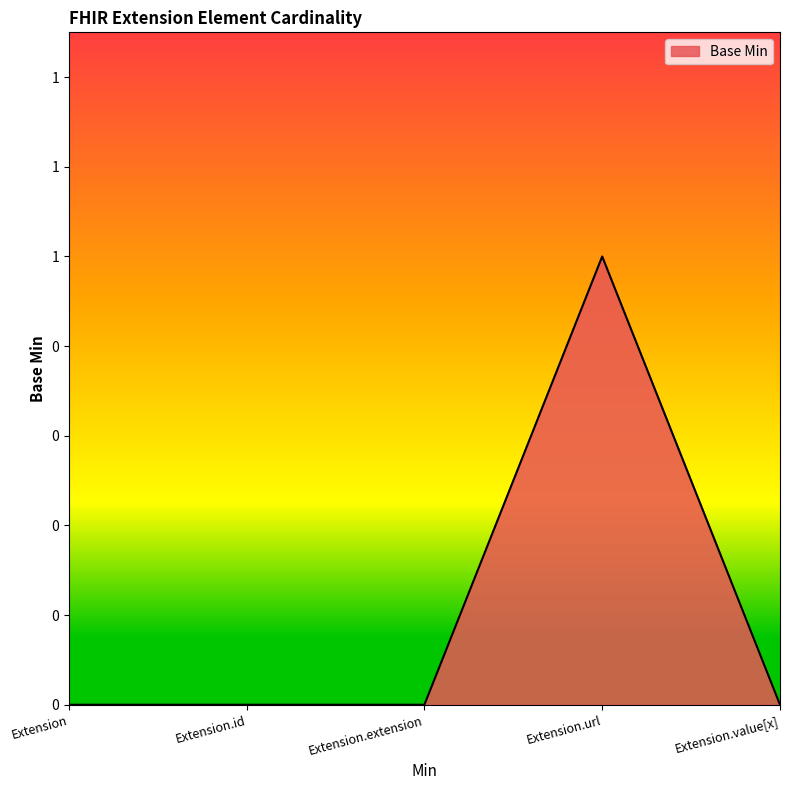

Does the chart have visible grid lines?

No